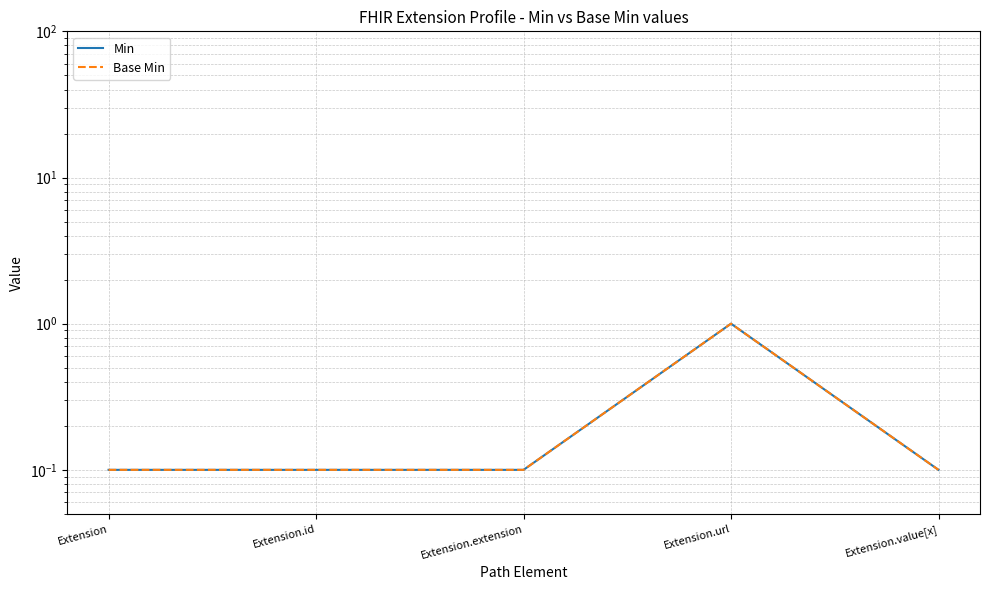

True or false: Min and Base Min intersect in this chart.

False